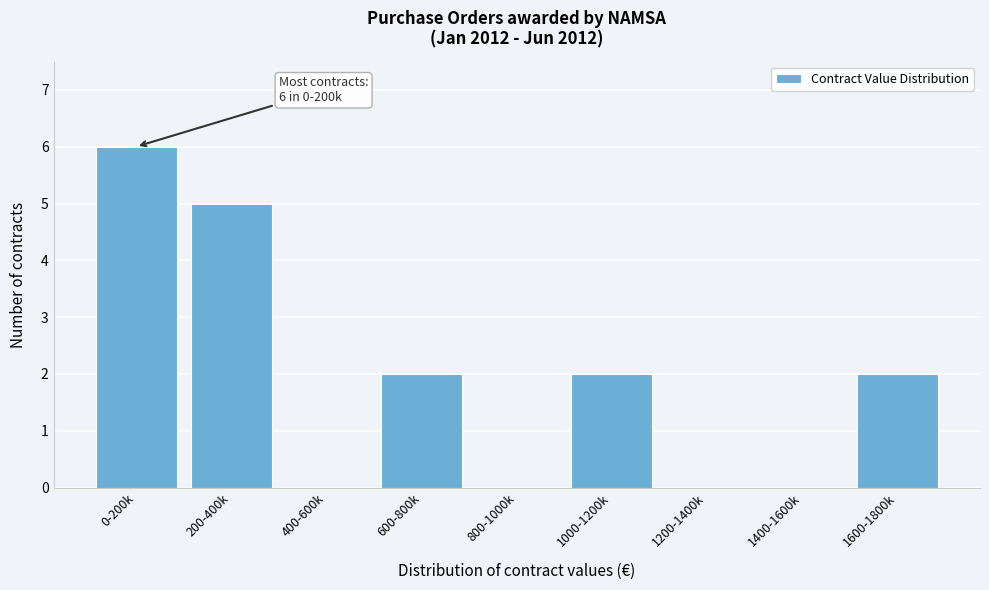

Reading left to right, list all the values displayed in this chart.

0-200k=6	200-400k=5	400-600k=0	600-800k=2	800-1000k=0	1000-1200k=2	1200-1400k=0	1400-1600k=0	1600-1800k=2